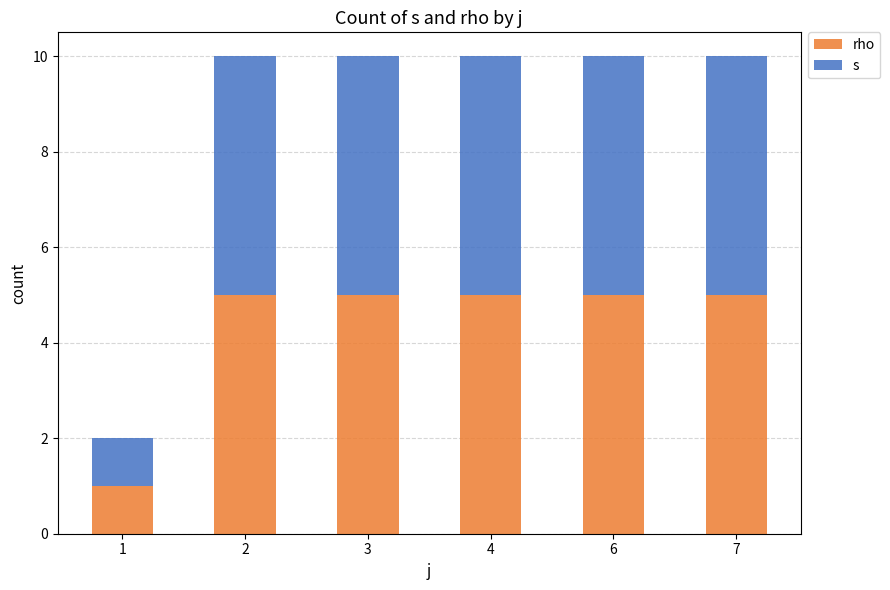

Read the rho value at 3.

5